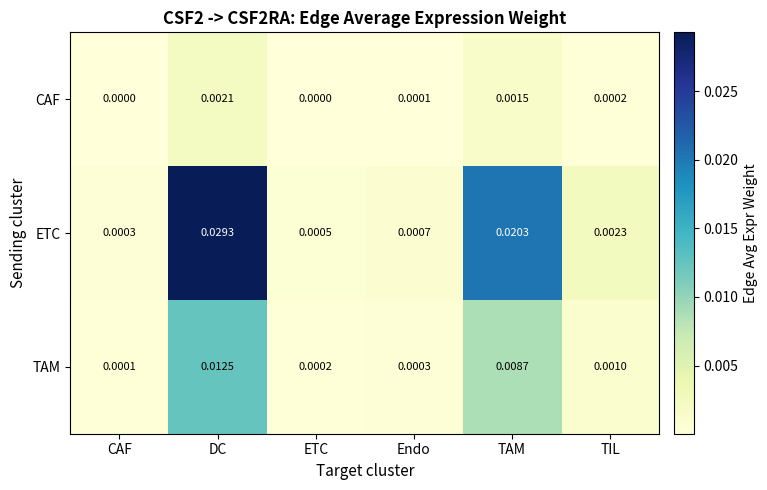

Rank the series by their average value, from highest to lowest.

ETC, TAM, CAF